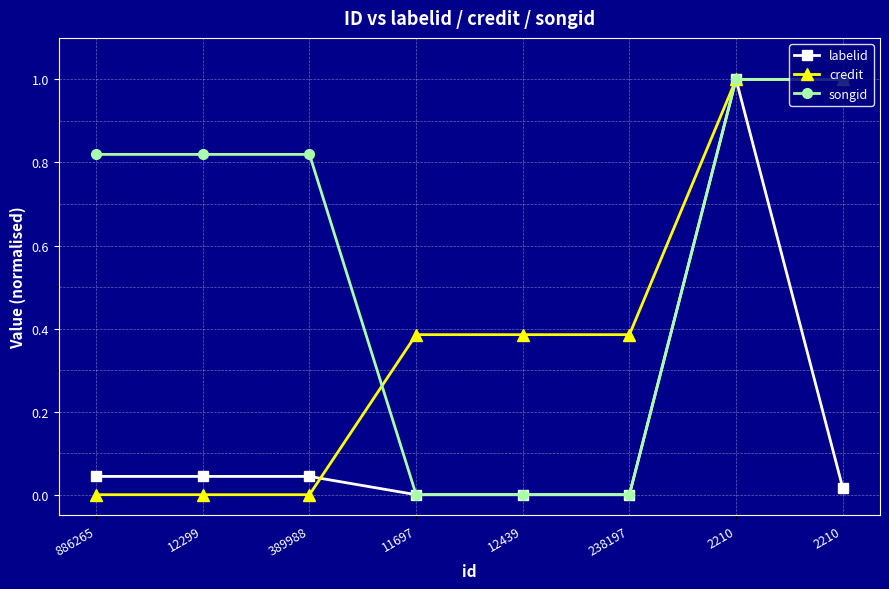

How many distinct data groups are displayed?

3